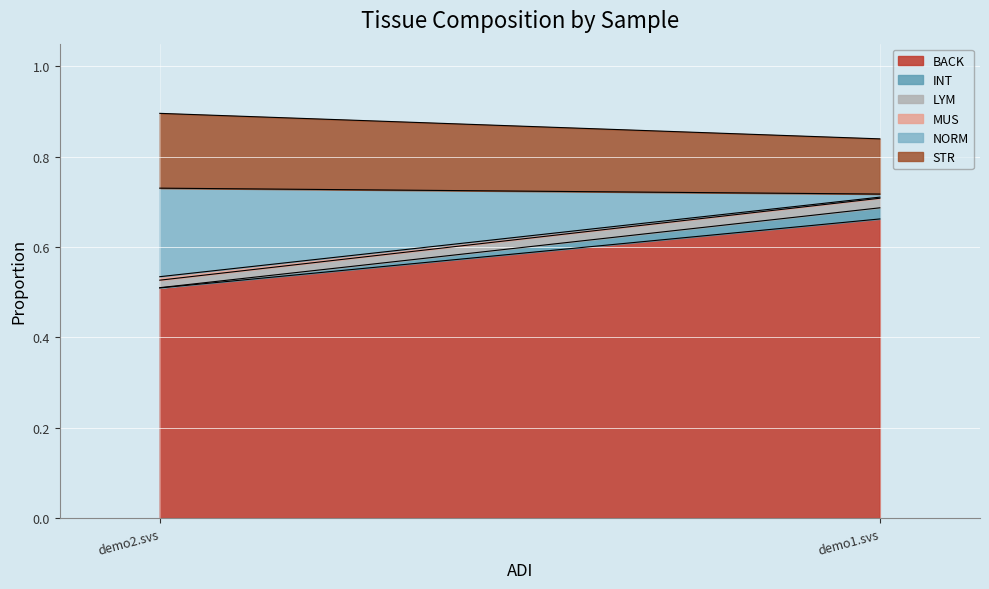

Rank the series at demo1.svs from lowest to highest value.

MUS, NORM, LYM, INT, STR, BACK